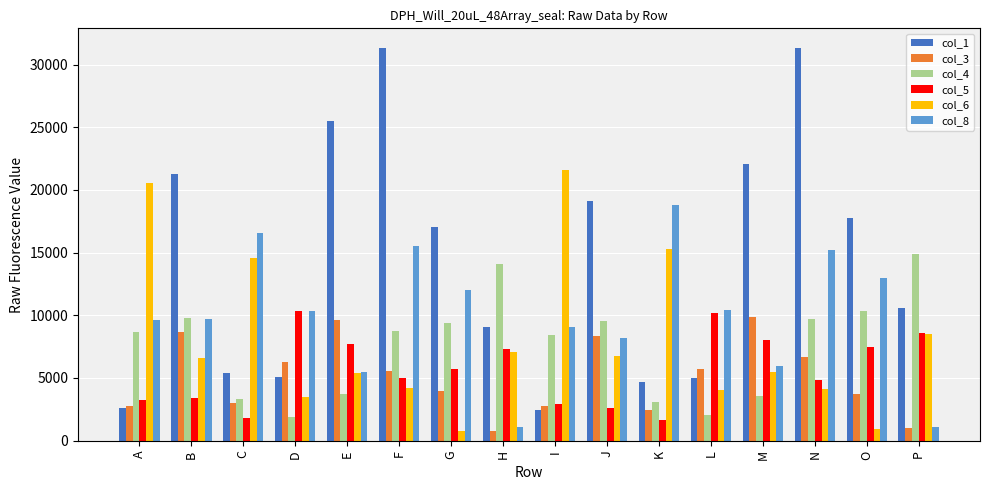

Does the chart contain stacked bars?

No